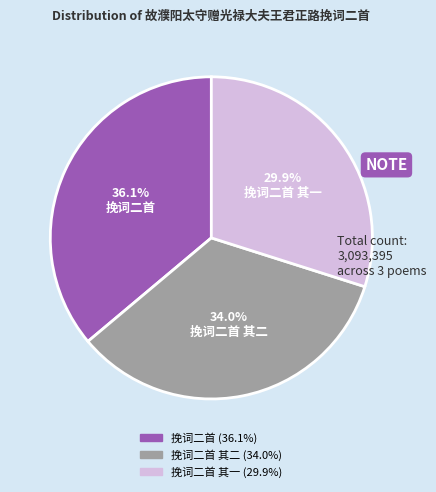

Does any single category account for the majority?

No